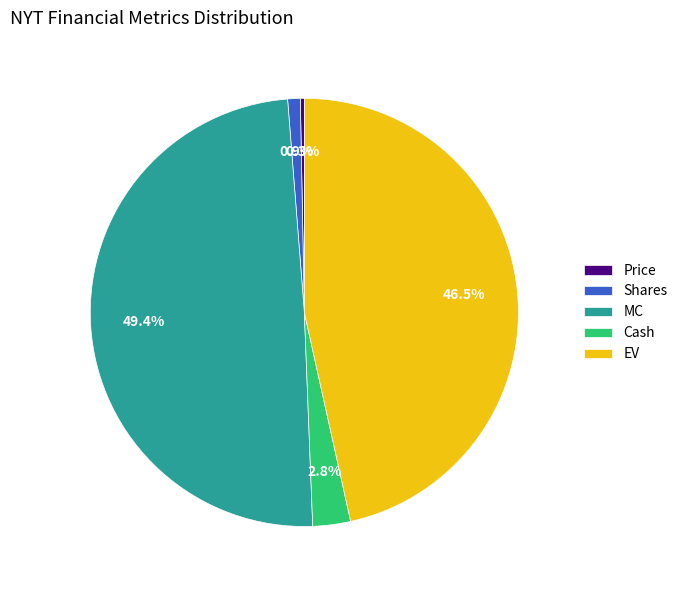

Does EV represent more than half of the total?

No